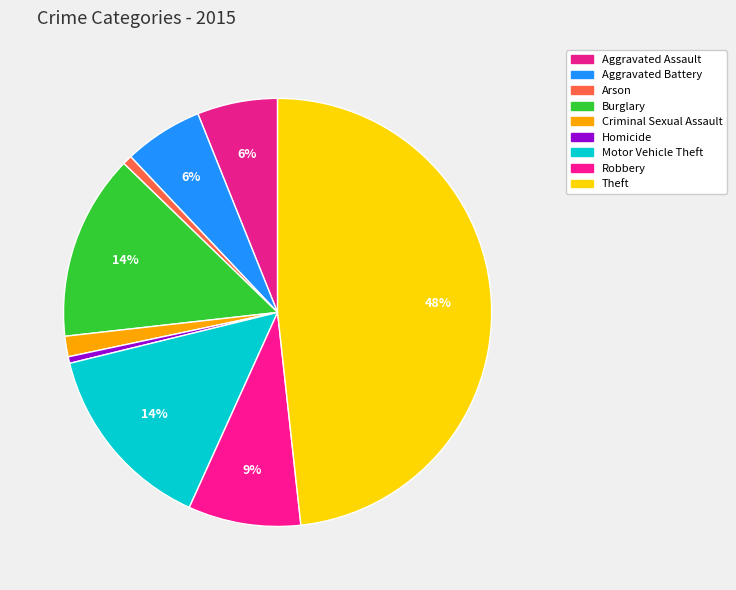

To the nearest percent, what is the average slice percentage?

11%